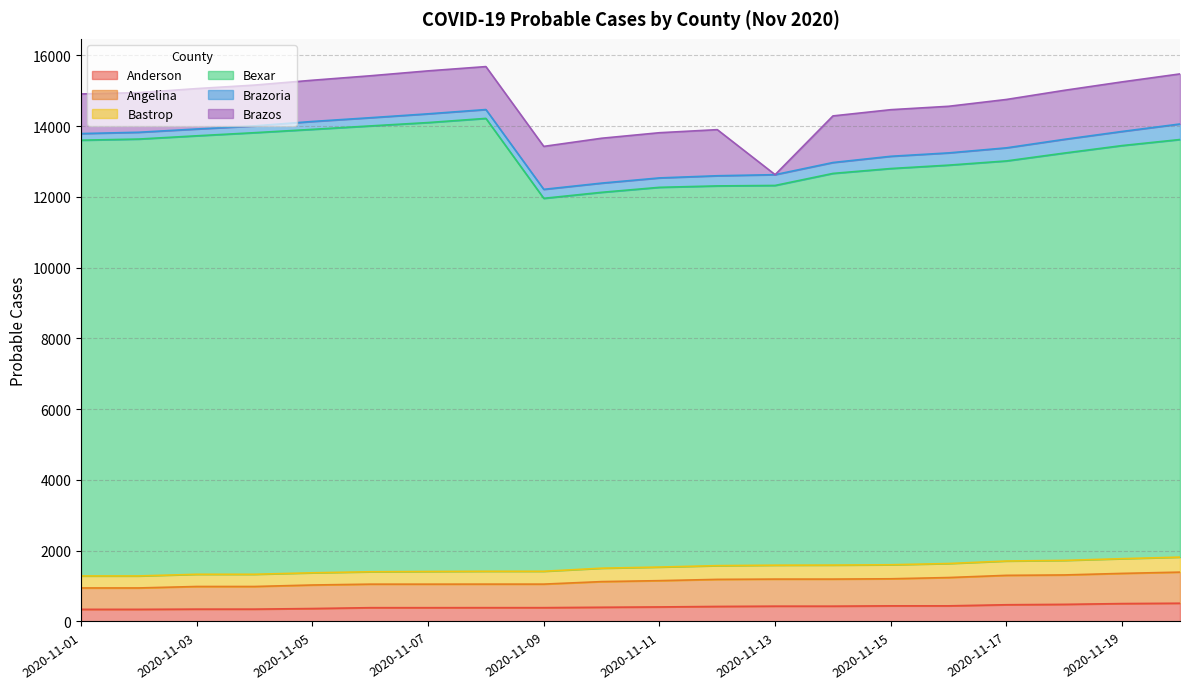

The value of Anderson at 2020-11-11 is 411. True or false?

True